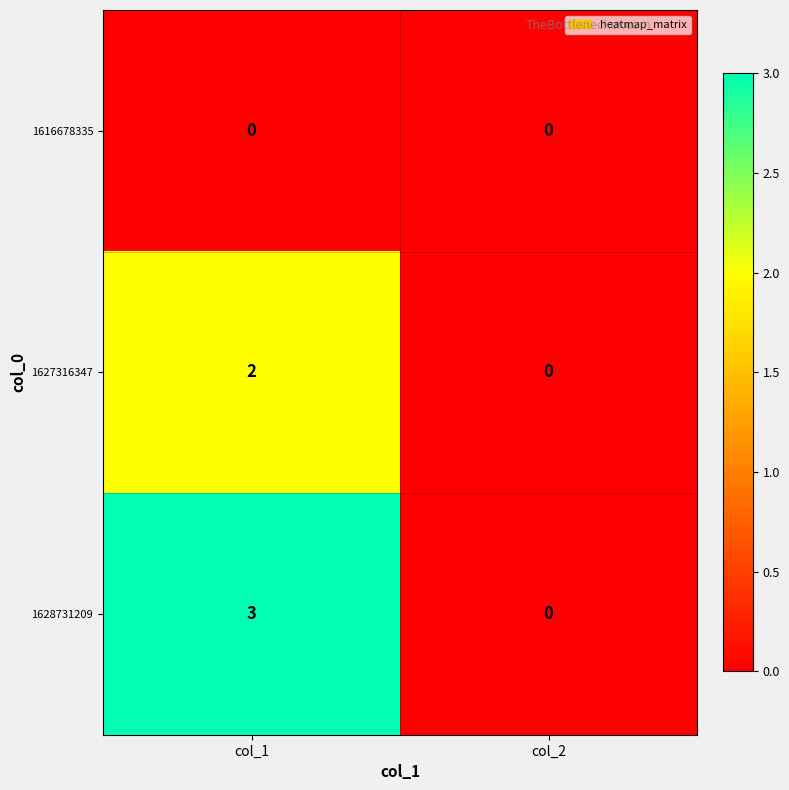

At which label is 1628731209 closest to 1?

col_2